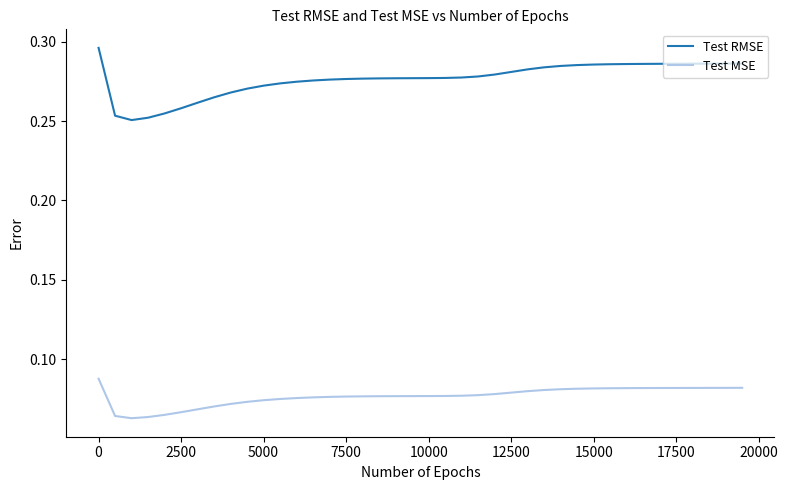

True or false: Test MSE and Test RMSE cross at least once.

False